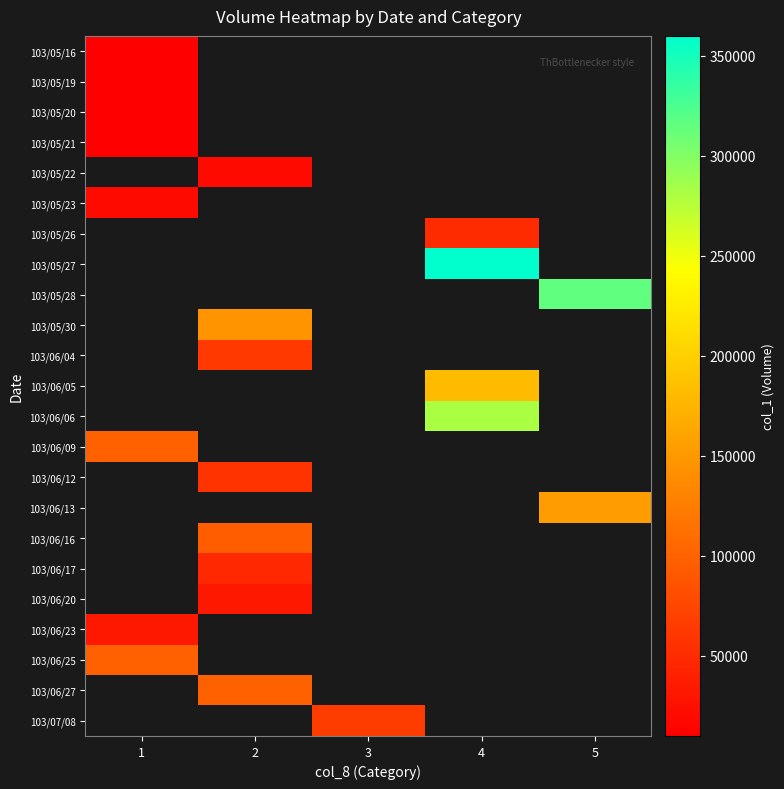

The 103/06/25 series shows 67532.5 at 1. True or false?

False